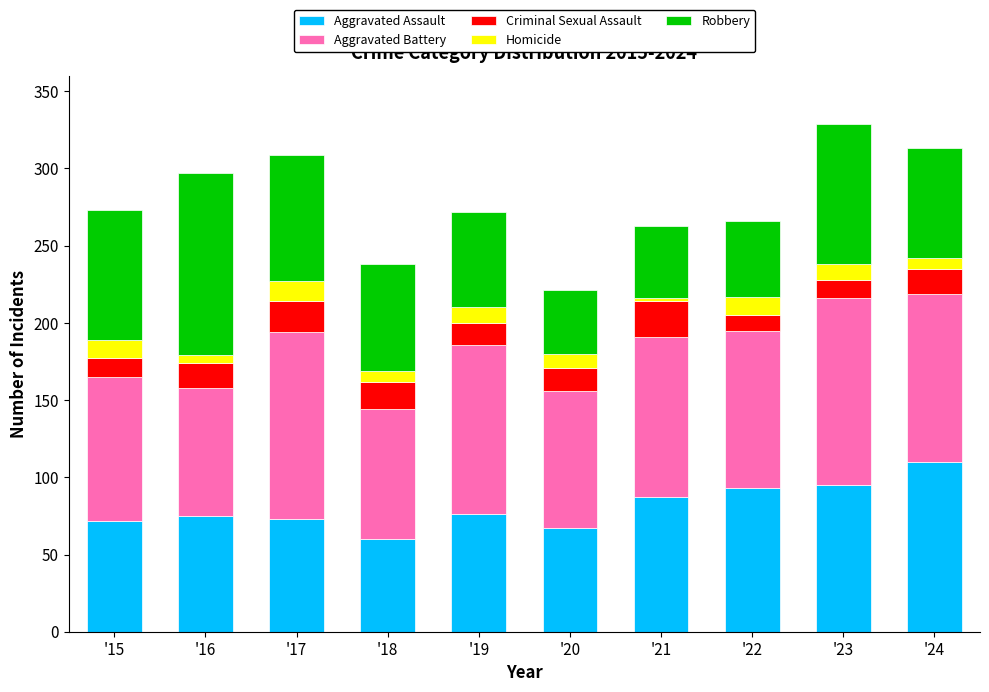

At which label does Aggravated Assault reach its peak?

'24